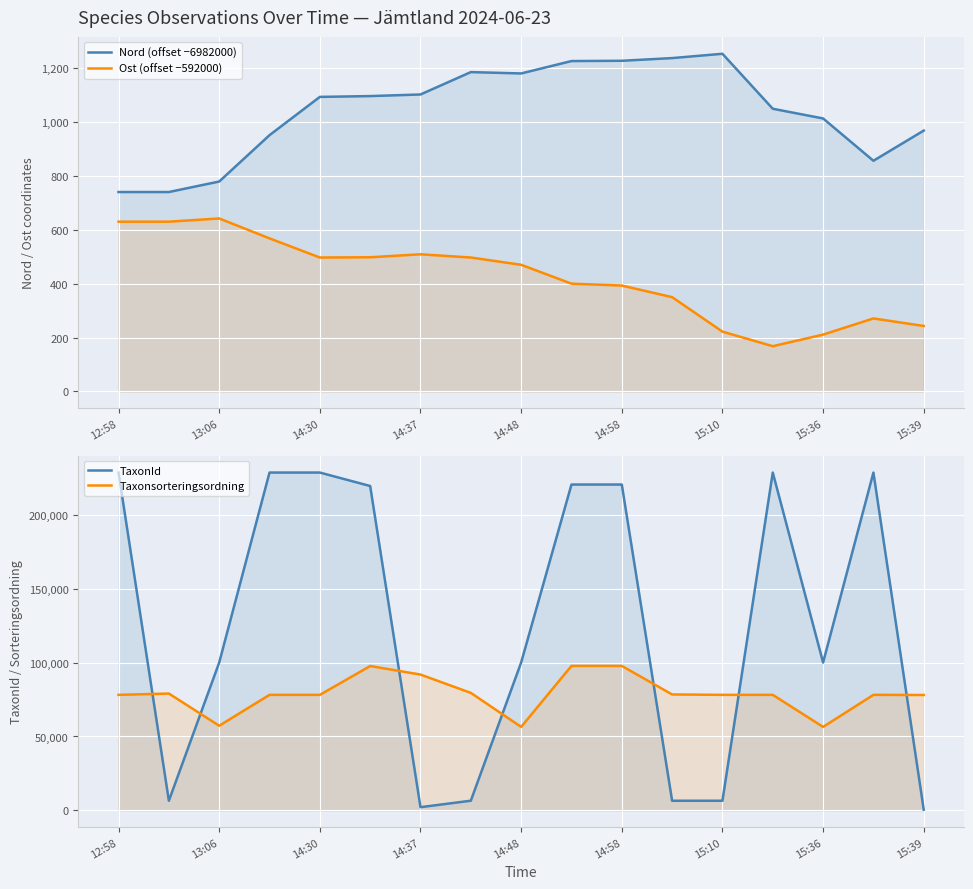

True or false: Taxonsorteringsordning and Ost (offset −592000) cross at least once.

False